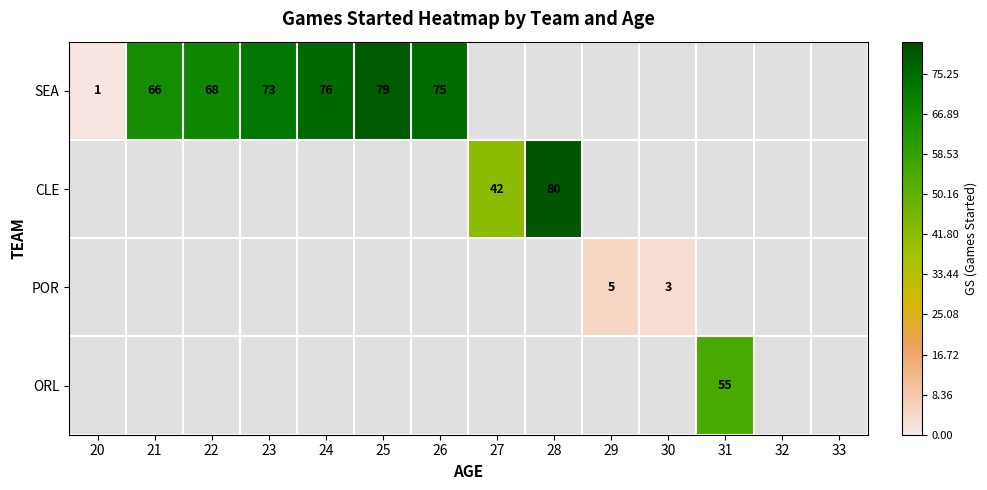

True or false: SEA has a value of 73 at 23.

True